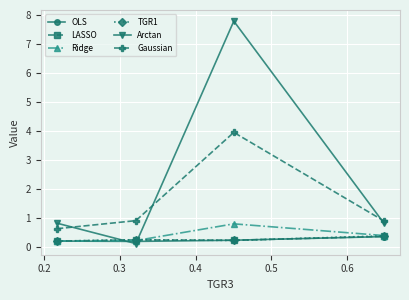

Which series has the largest total across all categories?

Arctan